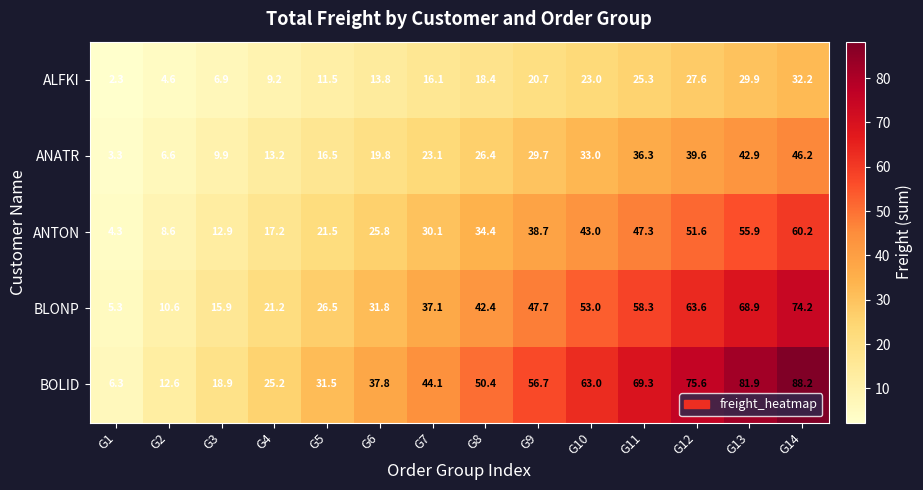

Where is ANTON nearest to the value 32?

G7